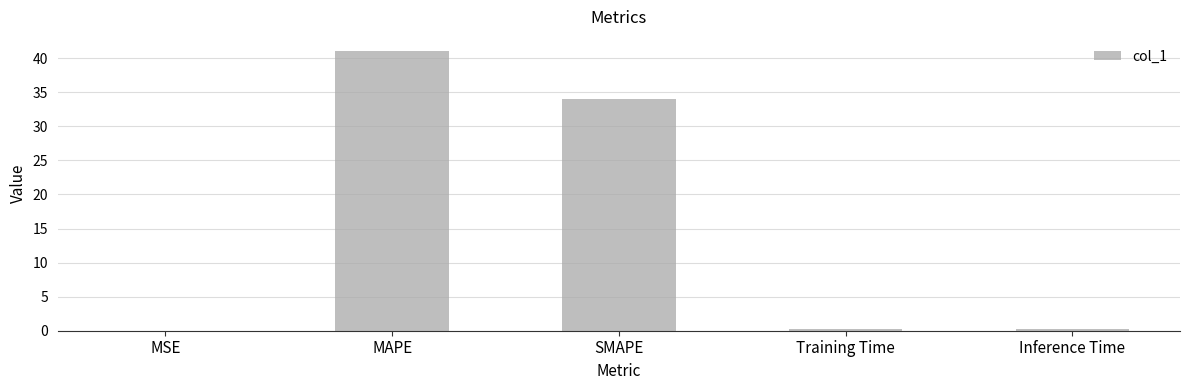

Are the bars horizontal?

No